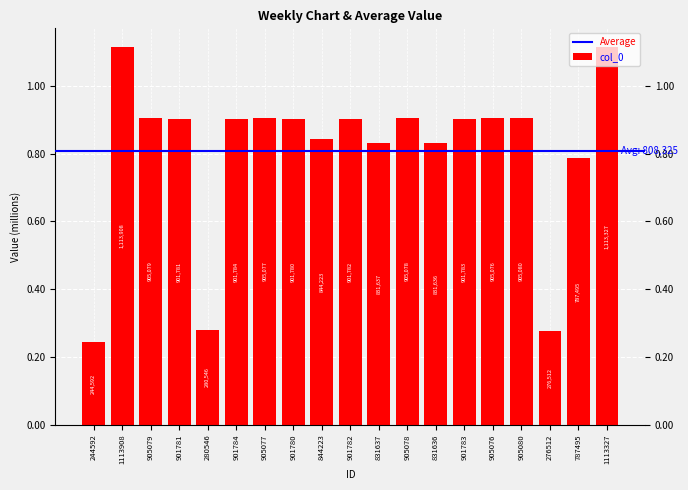

Is it true that the value at 831636 is 168261?

False